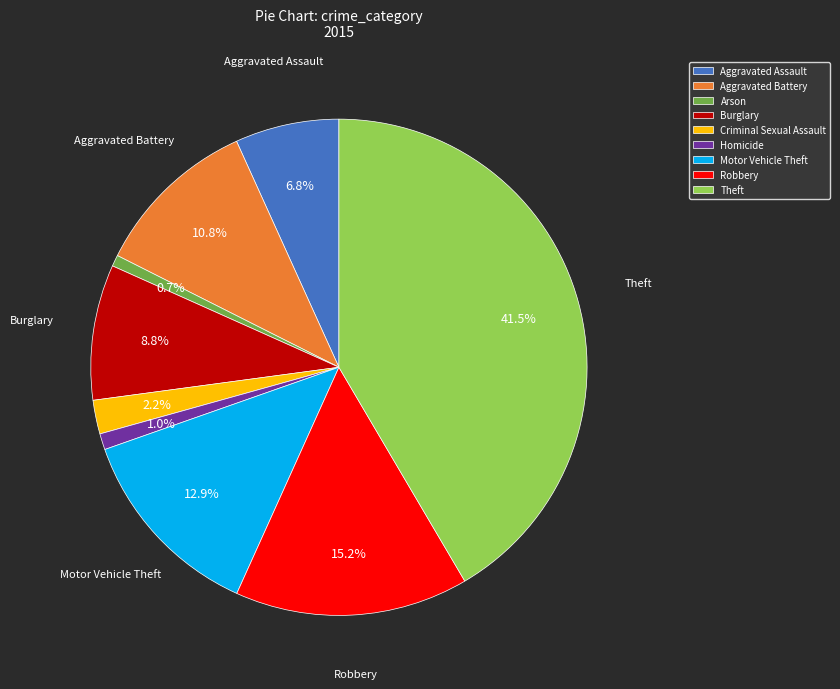

Count the number of slices in the pie.

9